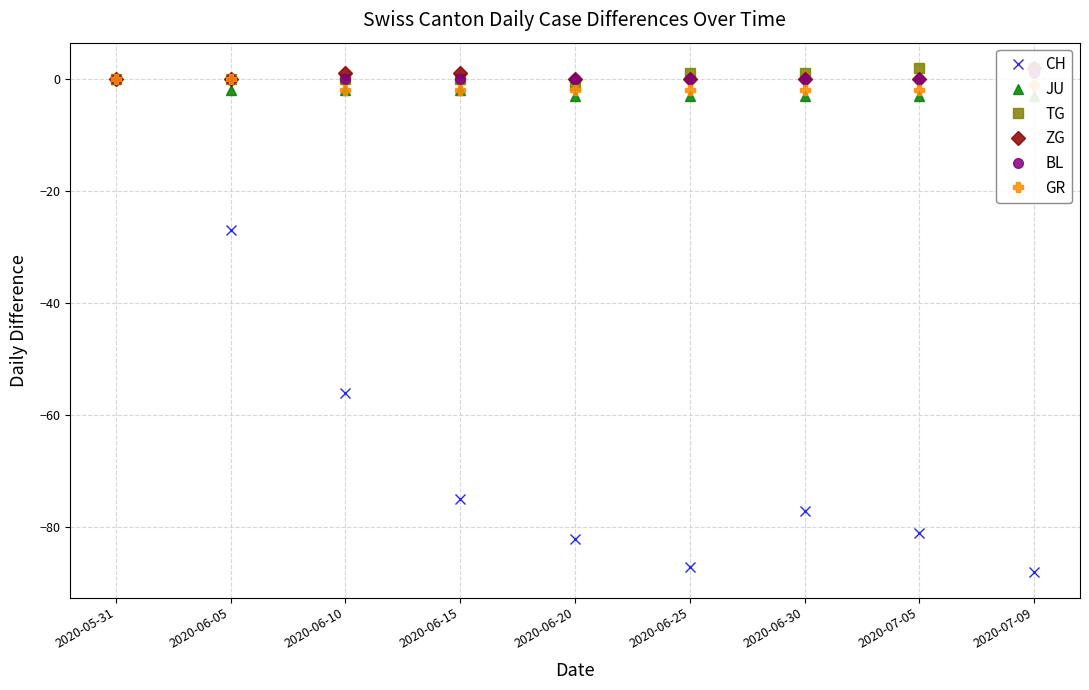

Between 2020-06-20 and 2020-06-25, which series saw the biggest shift?

CH